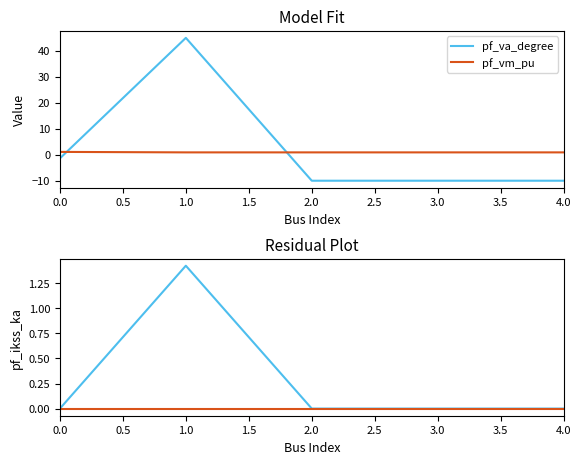

True or false: pf_ikss_ka and pf_vm_pu intersect in this chart.

True